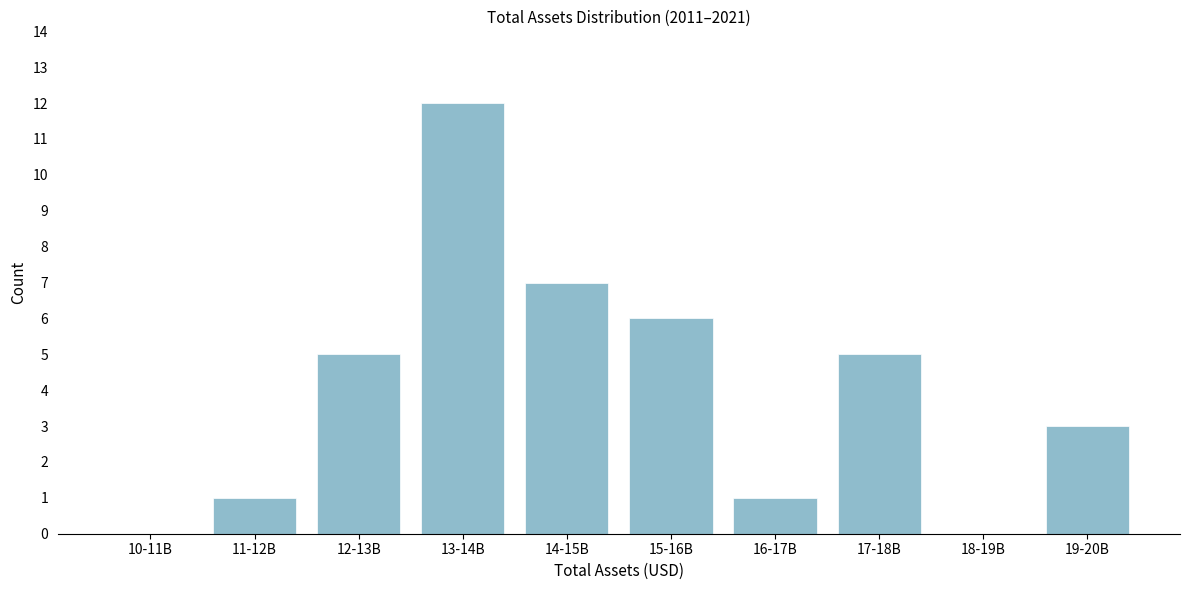

Reading right to left, extract all data points from this chart.

19-20B=3	18-19B=0	17-18B=5	16-17B=1	15-16B=6	14-15B=7	13-14B=12	12-13B=5	11-12B=1	10-11B=0